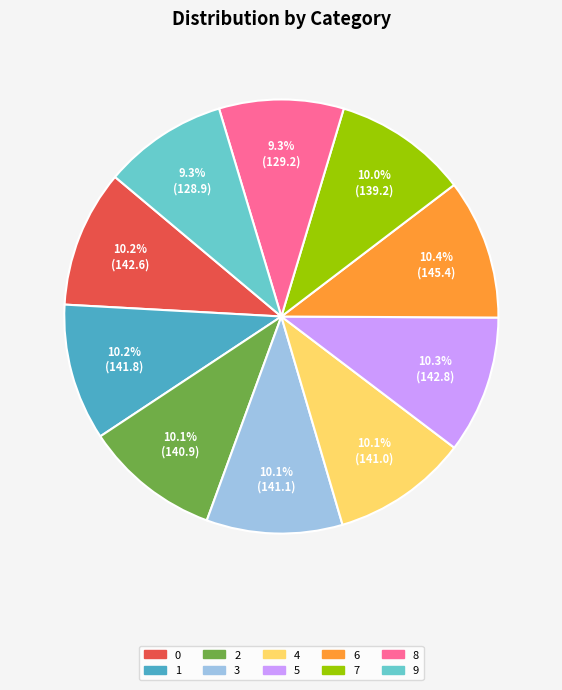

To the nearest percent, what is the difference between the largest and smallest slice percentages?

1%